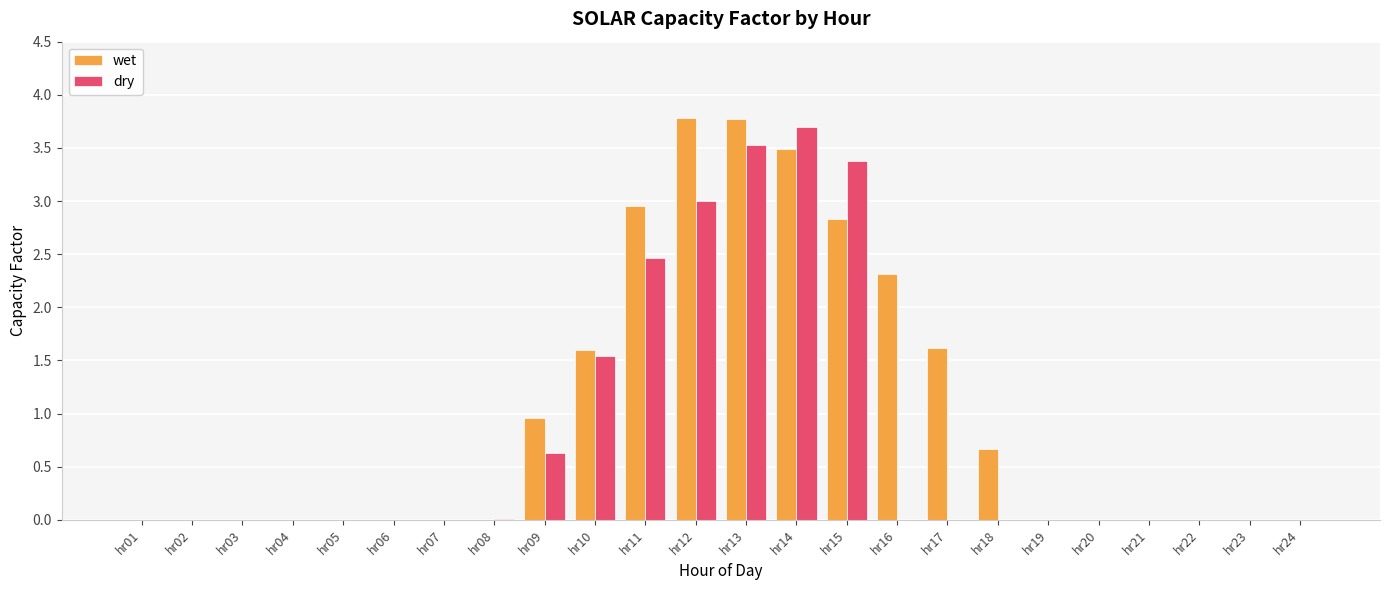

How many categories are shown in the chart?

24